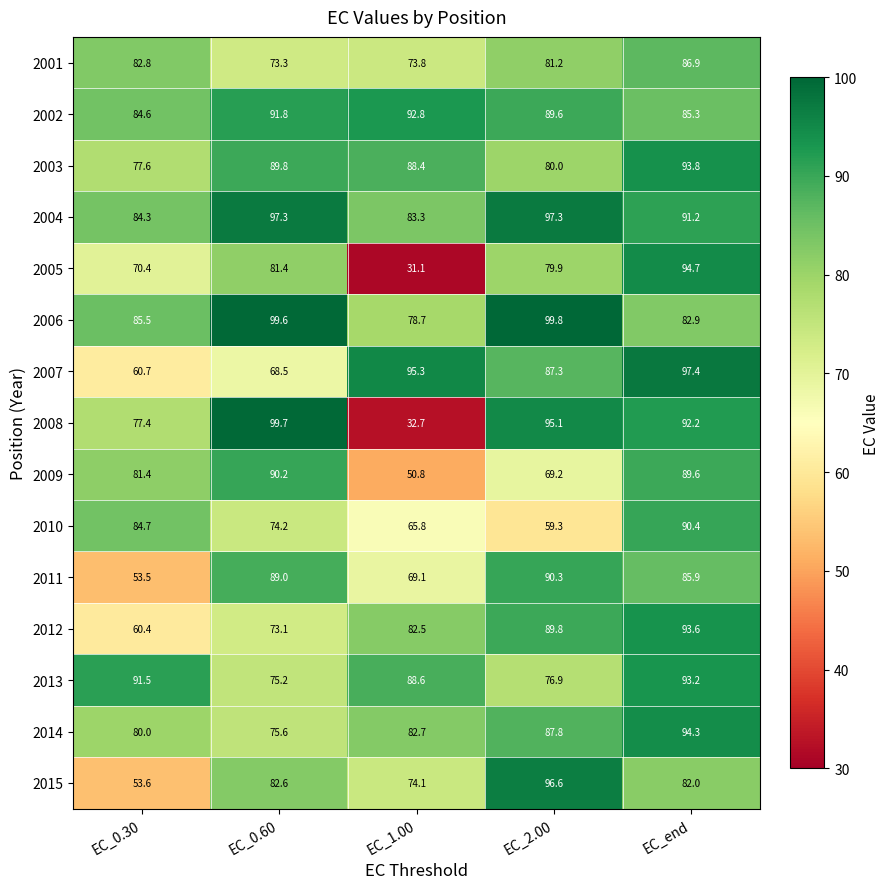

At how many categories does at least one series exceed 35?

5